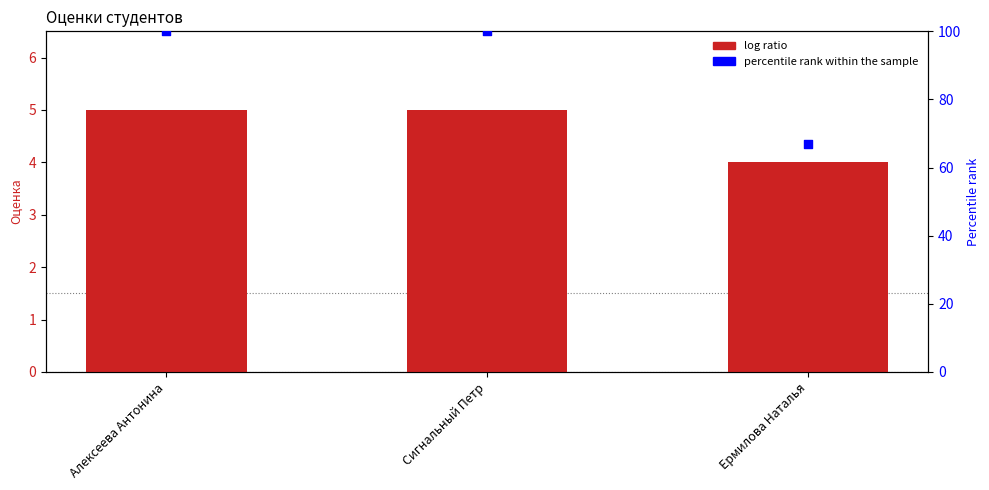

At which category is the sum across all series the highest?

Алексеева Антонина